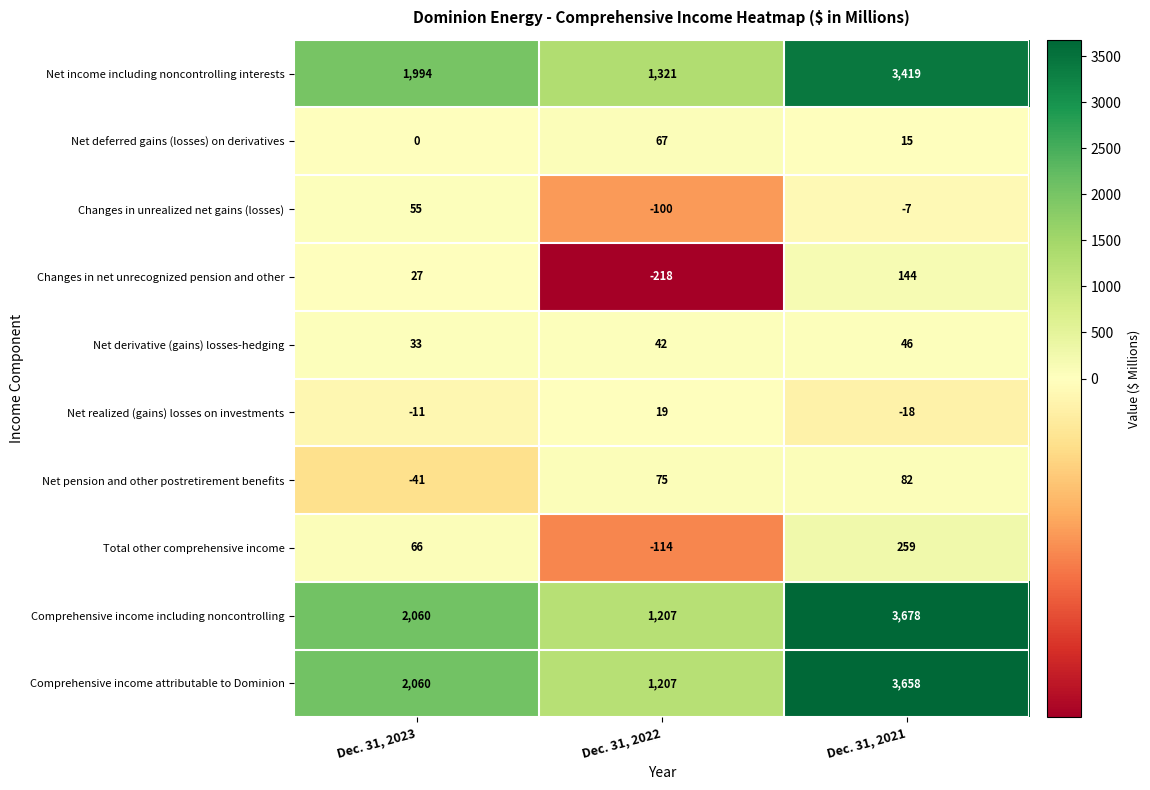

Rank the series by their maximum value, from lowest to highest.

Net realized (gains) losses on investments, Net derivative (gains) losses-hedging, Changes in unrealized net gains (losses), Net deferred gains (losses) on derivatives, Net pension and other postretirement benefits, Changes in net unrecognized pension and other, Total other comprehensive income, Net income including noncontrolling interests, Comprehensive income attributable to Dominion, Comprehensive income including noncontrolling